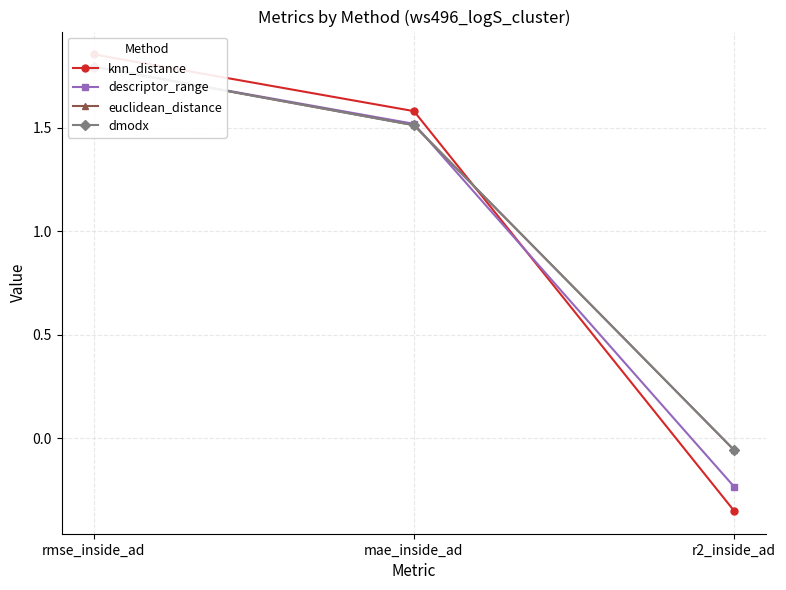

Reading left to right, what are all the values shown in this chart?

knn_distance: rmse_inside_ad=1.9	mae_inside_ad=1.6	r2_inside_ad=-0.4
descriptor_range: rmse_inside_ad=1.8	mae_inside_ad=1.5	r2_inside_ad=-0.2
euclidean_distance: rmse_inside_ad=1.8	mae_inside_ad=1.5	r2_inside_ad=-0.1
dmodx: rmse_inside_ad=1.8	mae_inside_ad=1.5	r2_inside_ad=-0.1